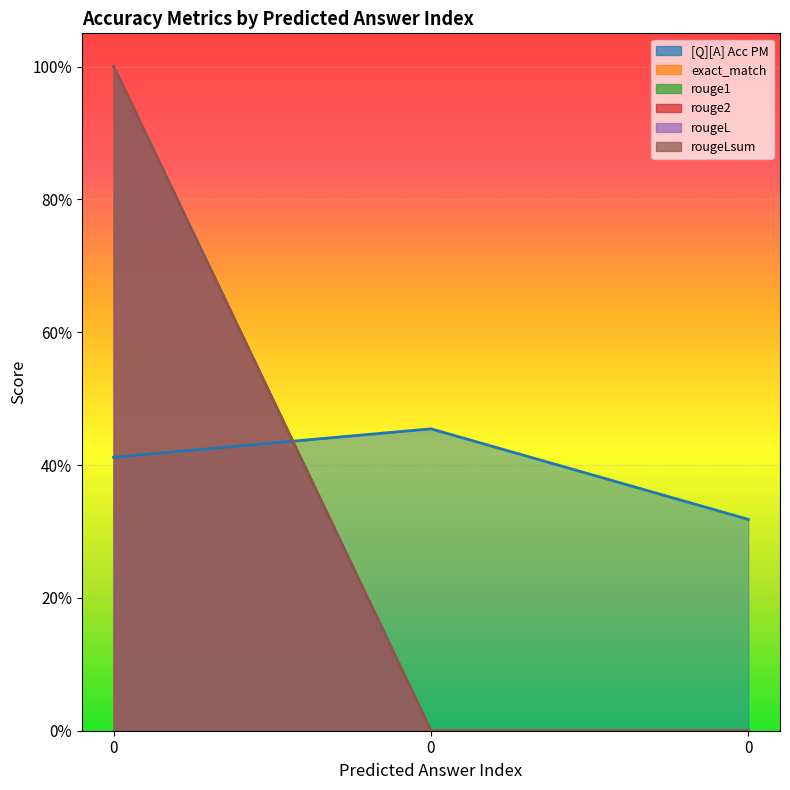

How many lines are shown in the chart?

6